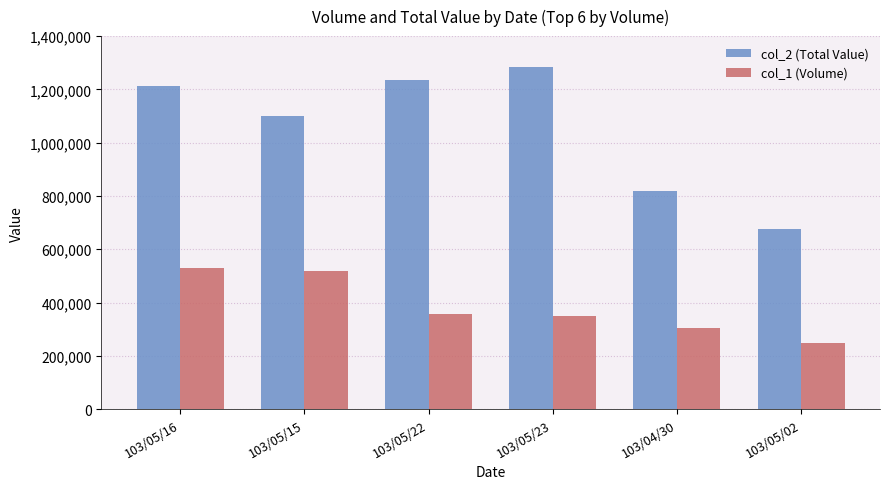

What is the lowest value of the col_1 (Volume) series?

248000